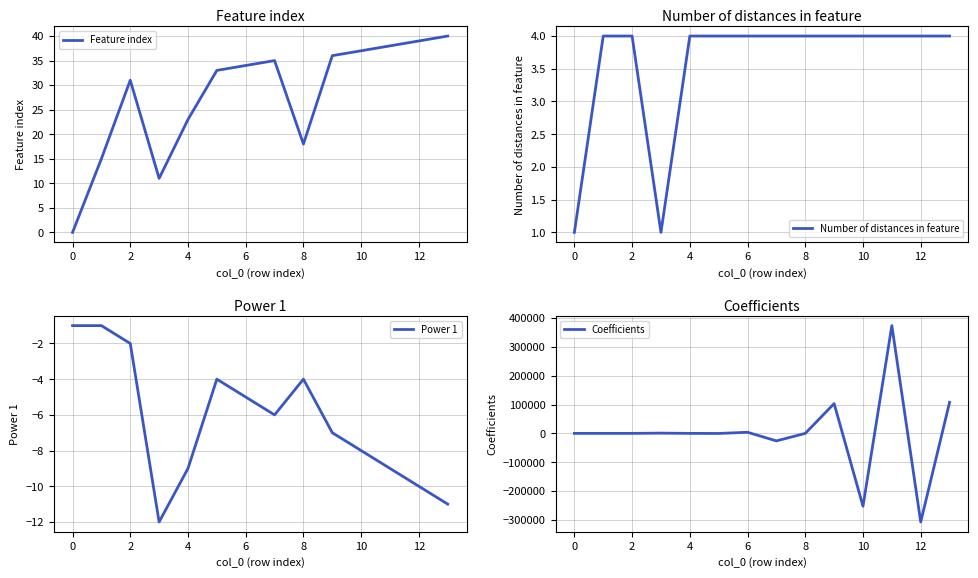

True or false: Power 1 and Feature index intersect in this chart.

False